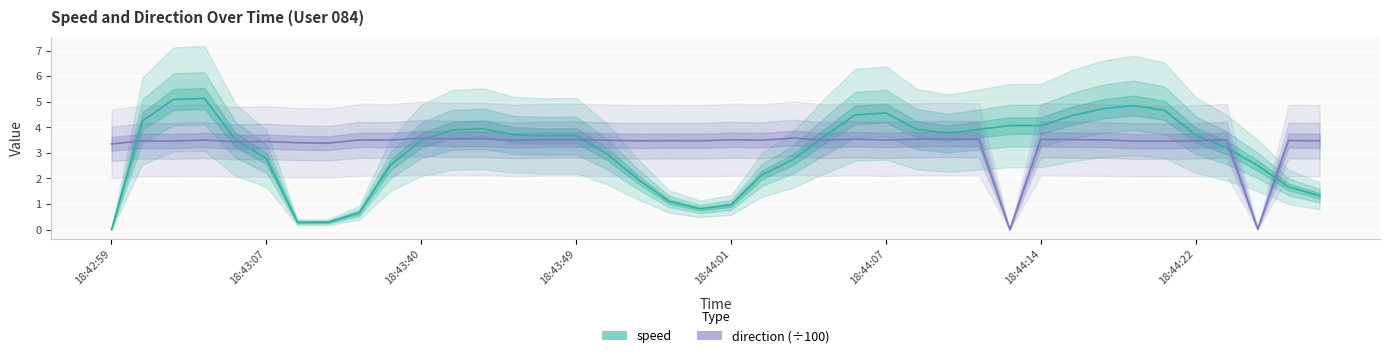

How many lines are shown in the chart?

2